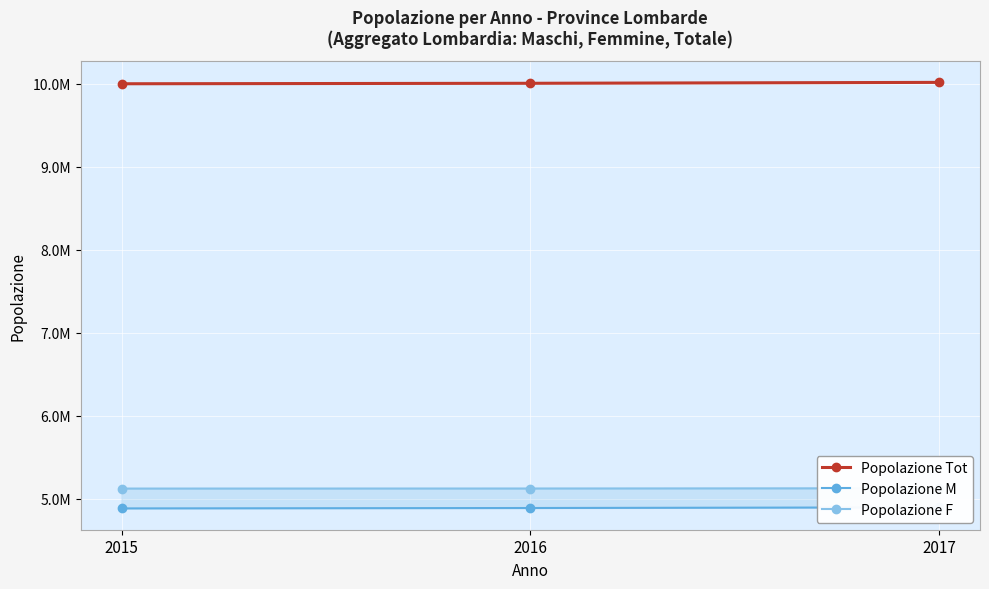

How many series are shown in this chart?

3